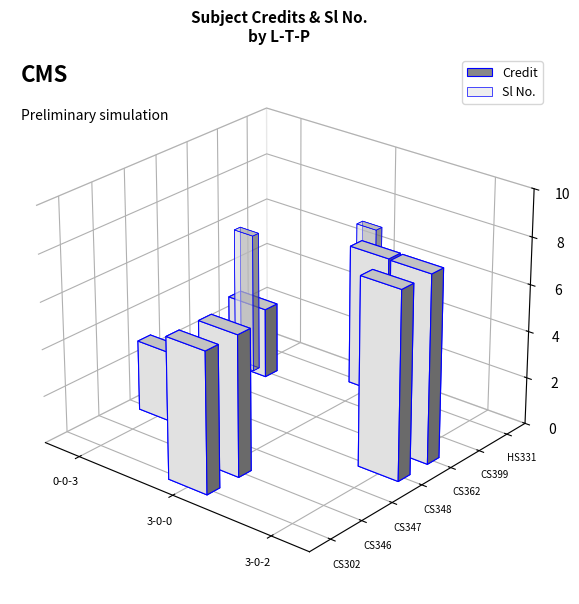

Reading left to right, list all the values displayed in this chart.

Sl No.: 3-0-0=1	3-0-0=2	0-0-3=3	3-0-2=4	3-0-2=5	0-0-3=6	3-0-0=7
Credit: 3-0-0=6	3-0-0=6	0-0-3=3	3-0-2=8	3-0-2=8	0-0-3=3	3-0-0=6